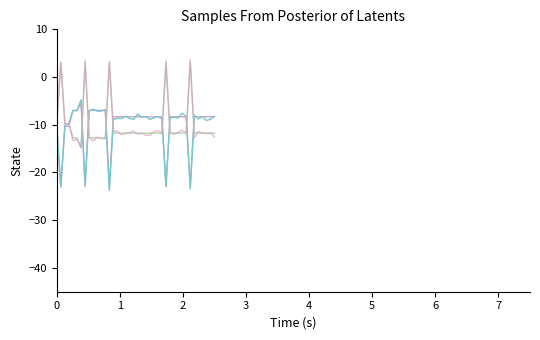

How many lines are shown in the chart?

4